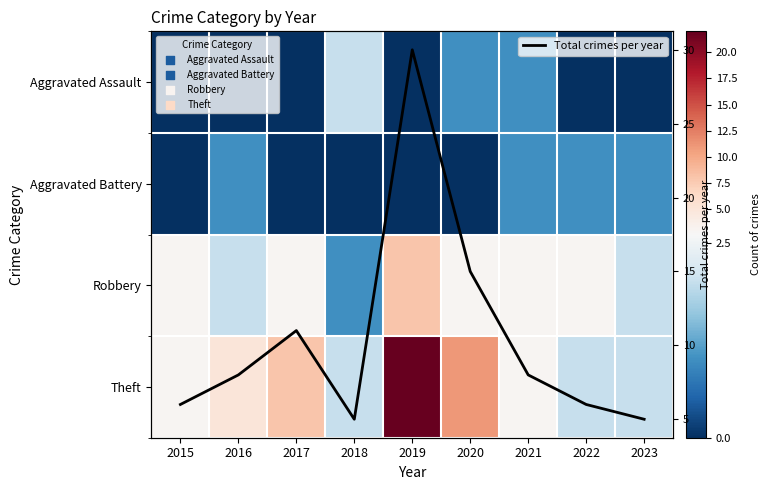

What is the total value across all series at 2019?

60